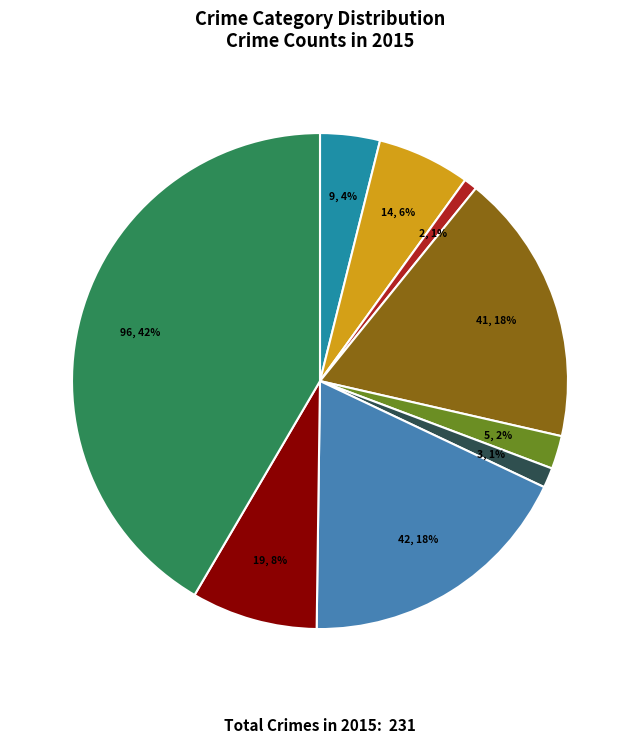

Does any single category account for the majority?

No